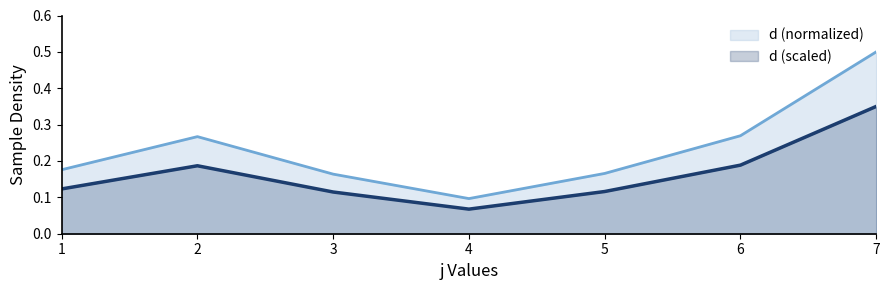

Rank the categories by value from highest to lowest.

7, 6, 2, 1, 5, 3, 4